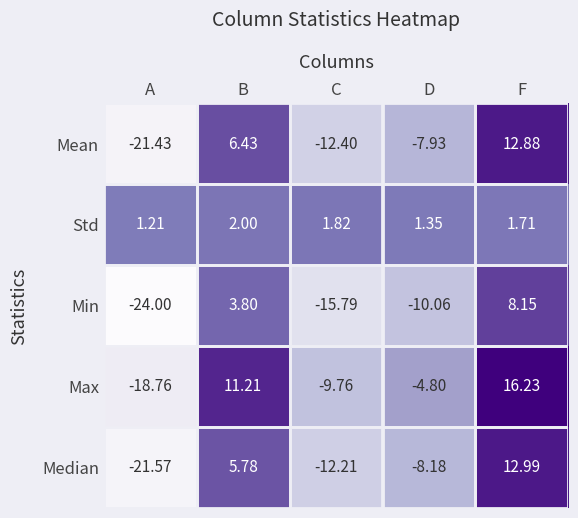

Where is Mean nearest to the value -4?

D